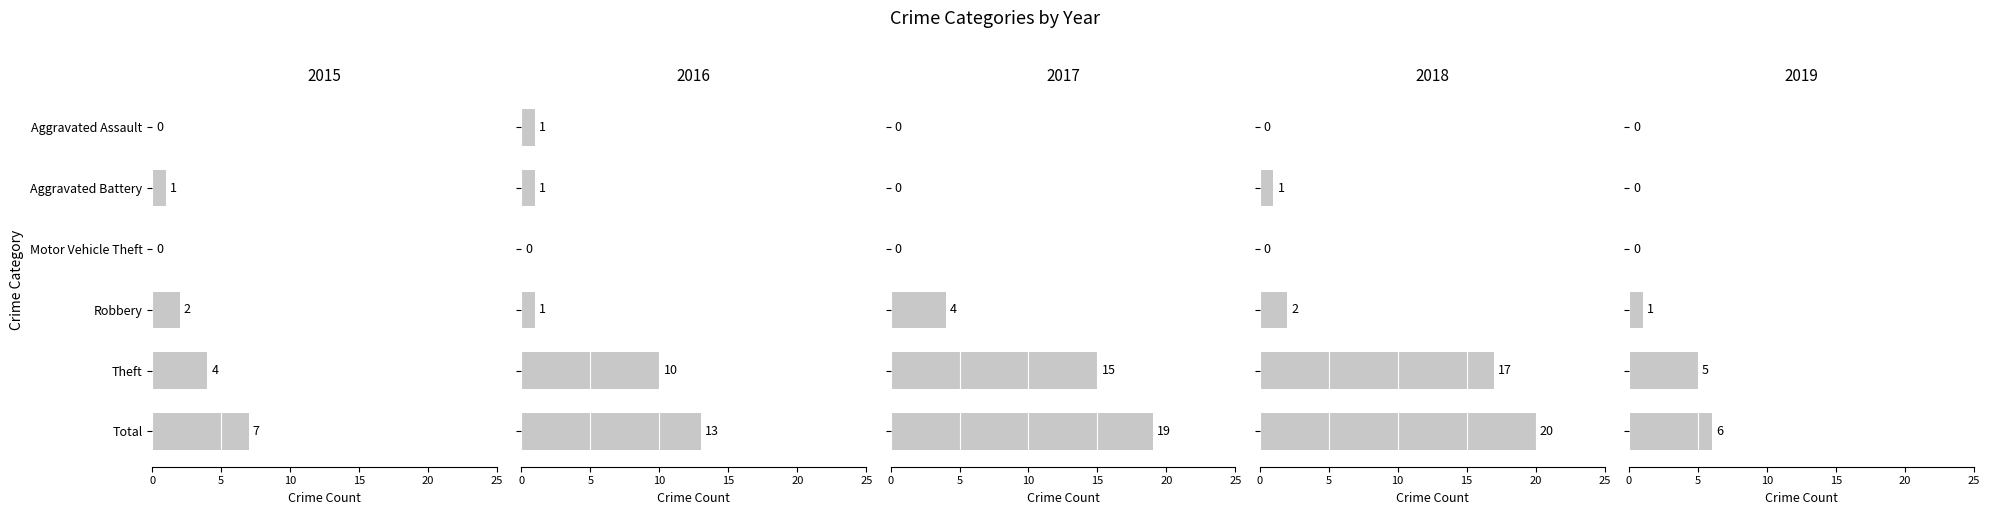

Is it true that 2018 equals 2 at Robbery?

True